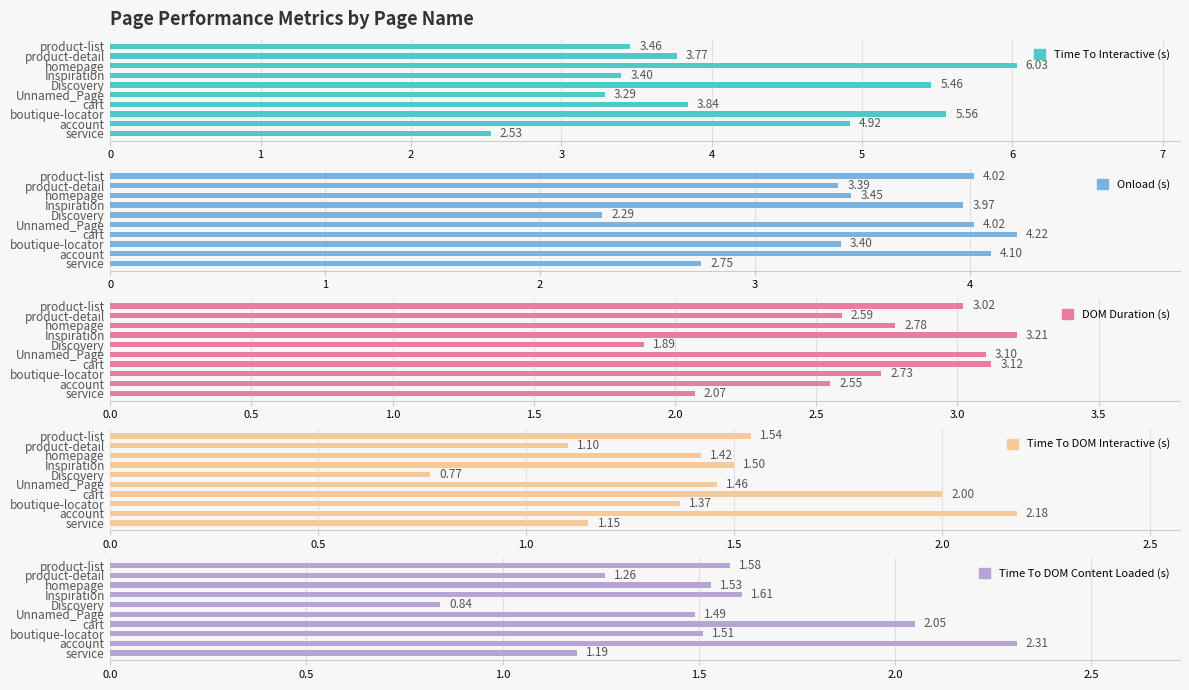

The value of Time To Interactive (s) at Unnamed_Page is 5.2. True or false?

False